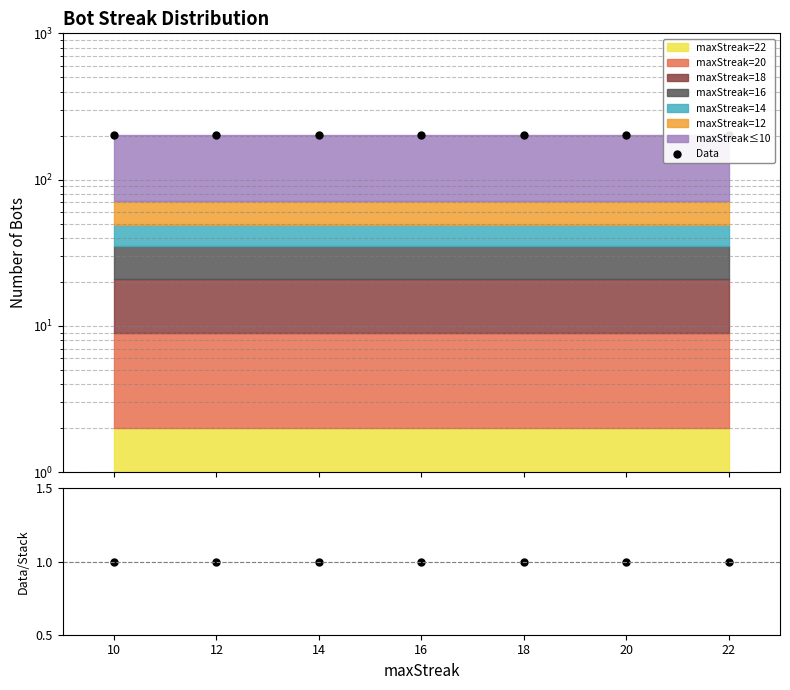

True or false: Data and Data/Stack cross at least once.

False